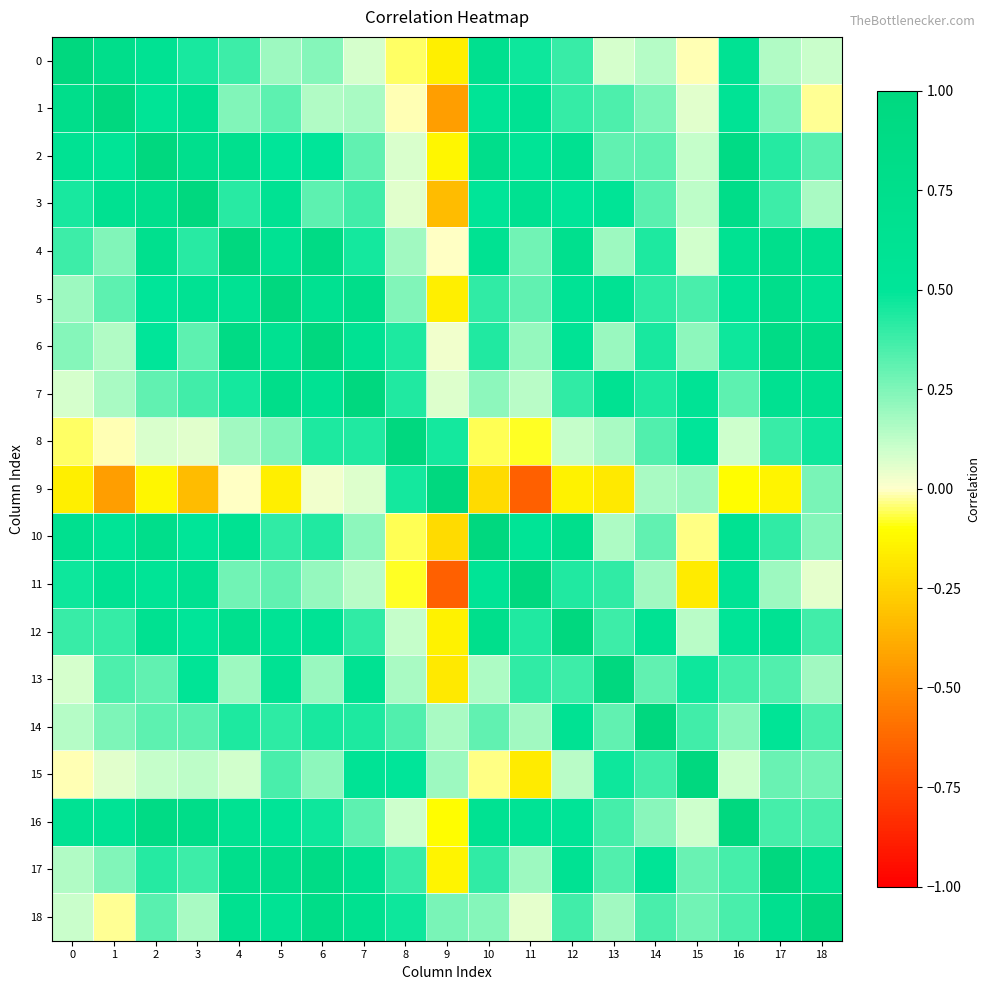

Which series has the largest total across all categories?

5